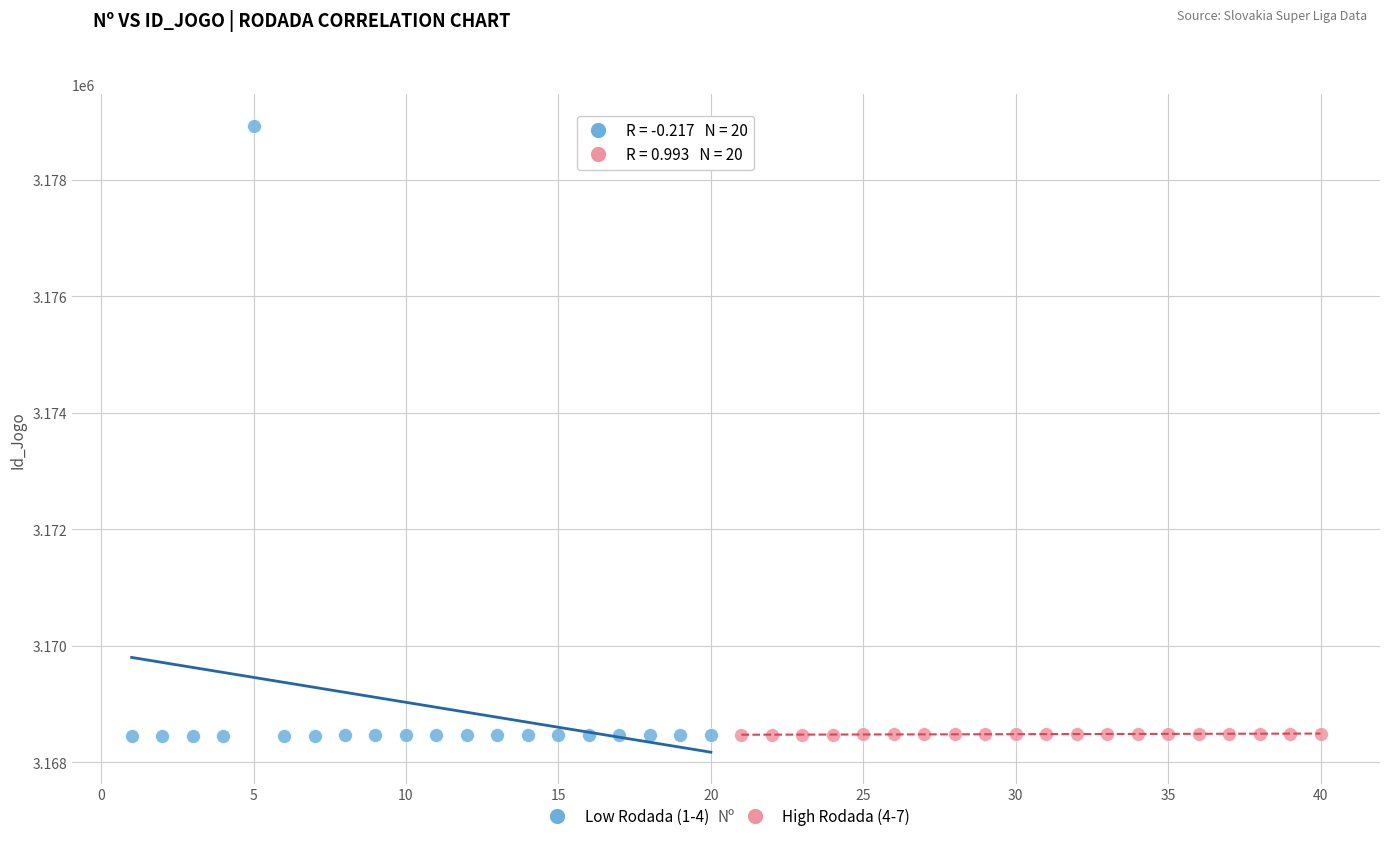

Which series reaches the maximum Y coordinate?

Low Rodada (1-4)